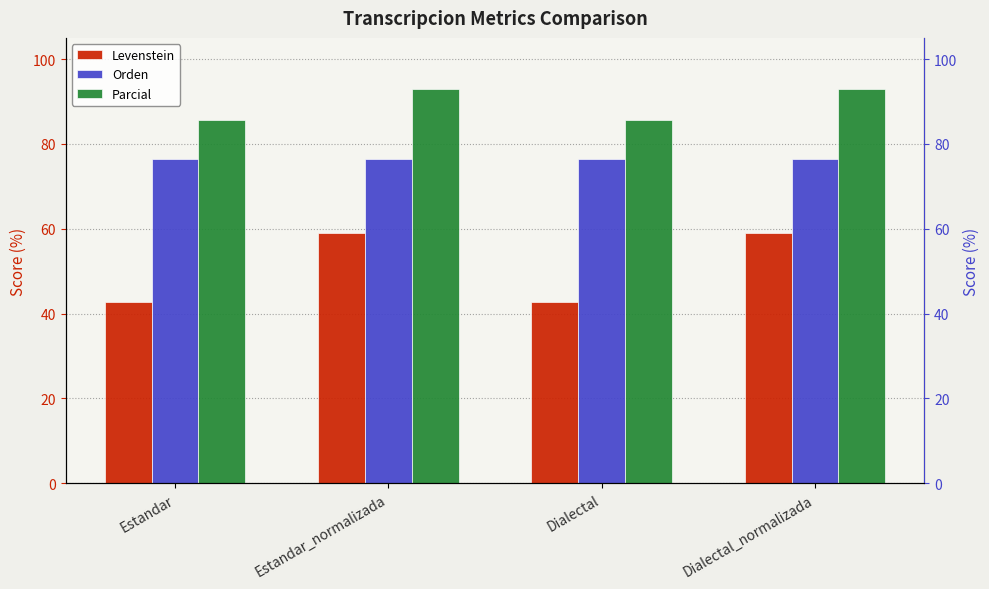

Which series has the largest total across all categories?

Parcial